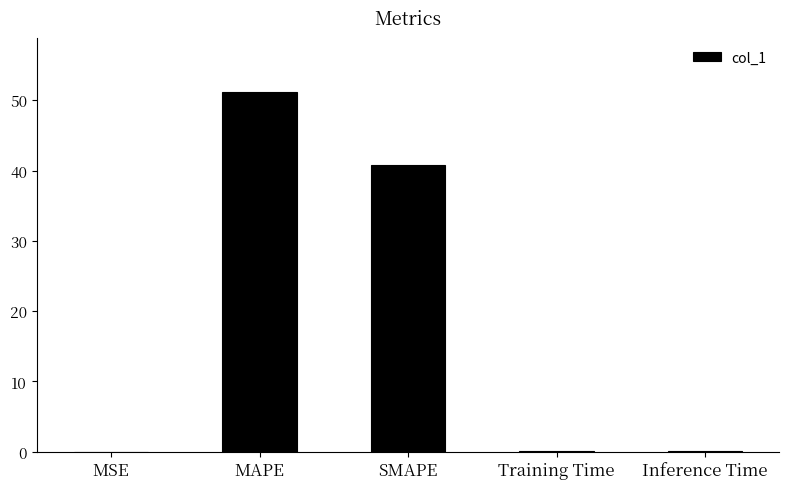

At which label is the value closest to 25?

SMAPE